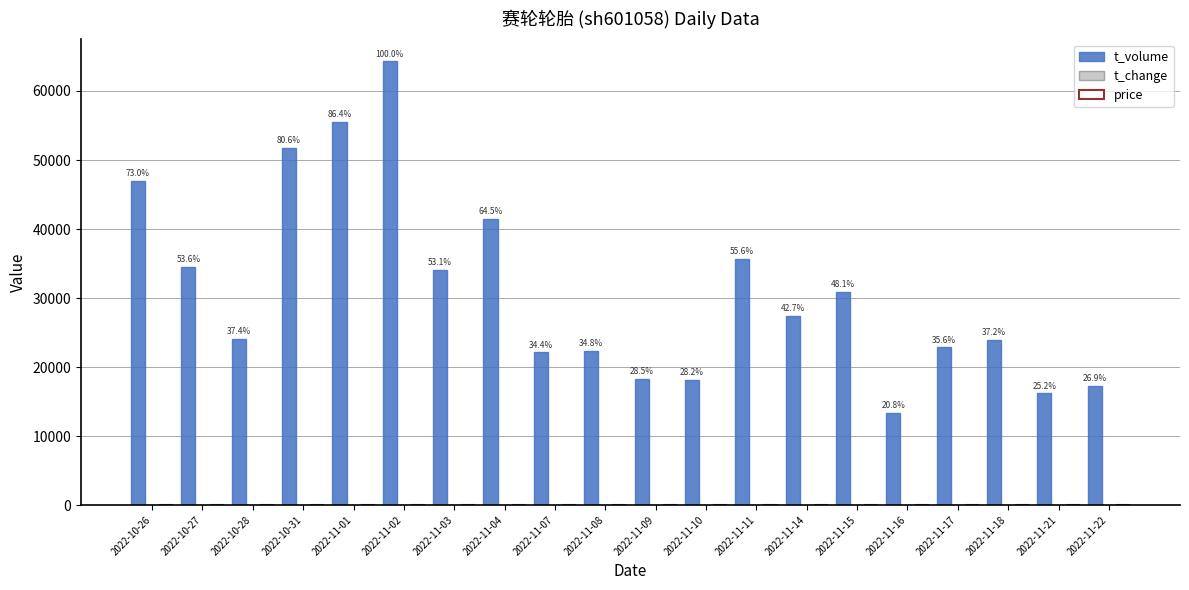

How many categories are shown in the chart?

20